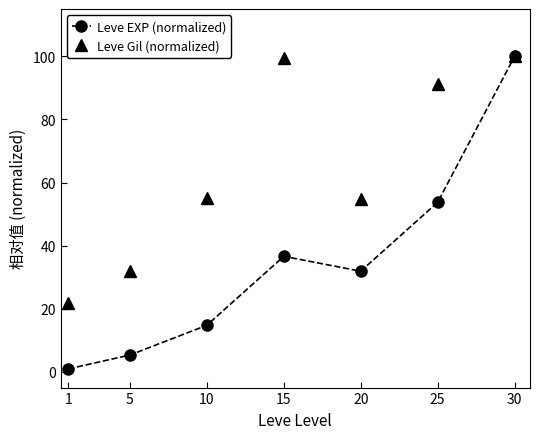

Between 1 and 5, which series saw the biggest shift?

Leve Gil (normalized)